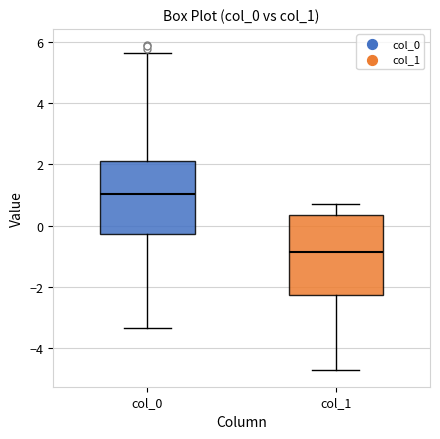

Which box's median line is the highest?

col_0